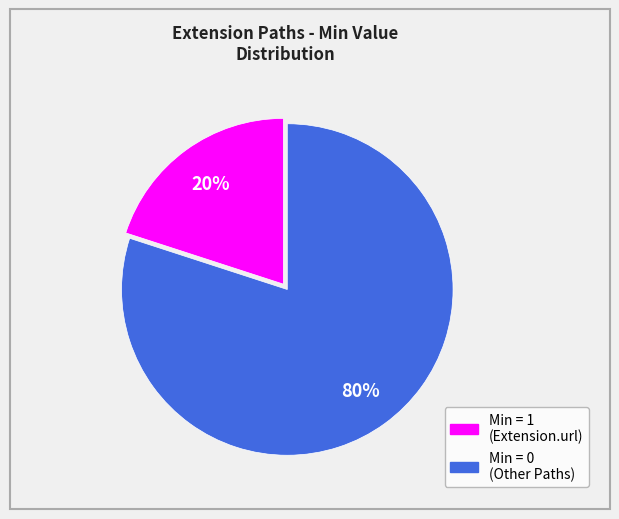

To the nearest percent, what is the difference between the largest and smallest slice percentages?

60%